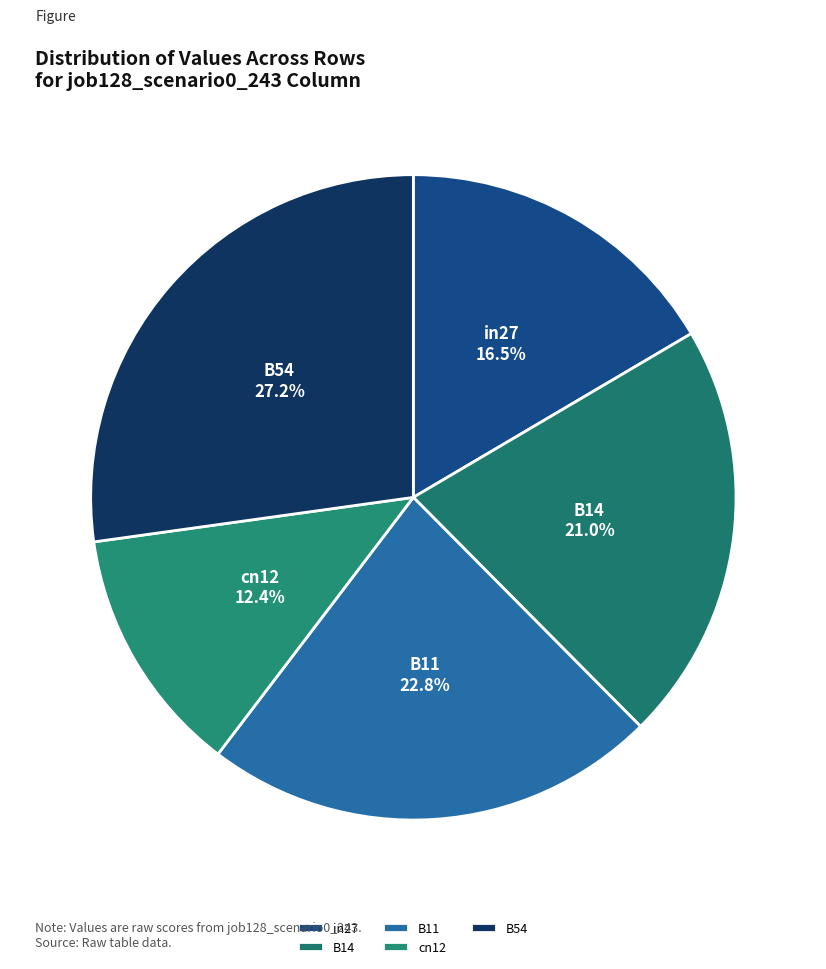

Between B11 and B54, which is larger?

B54